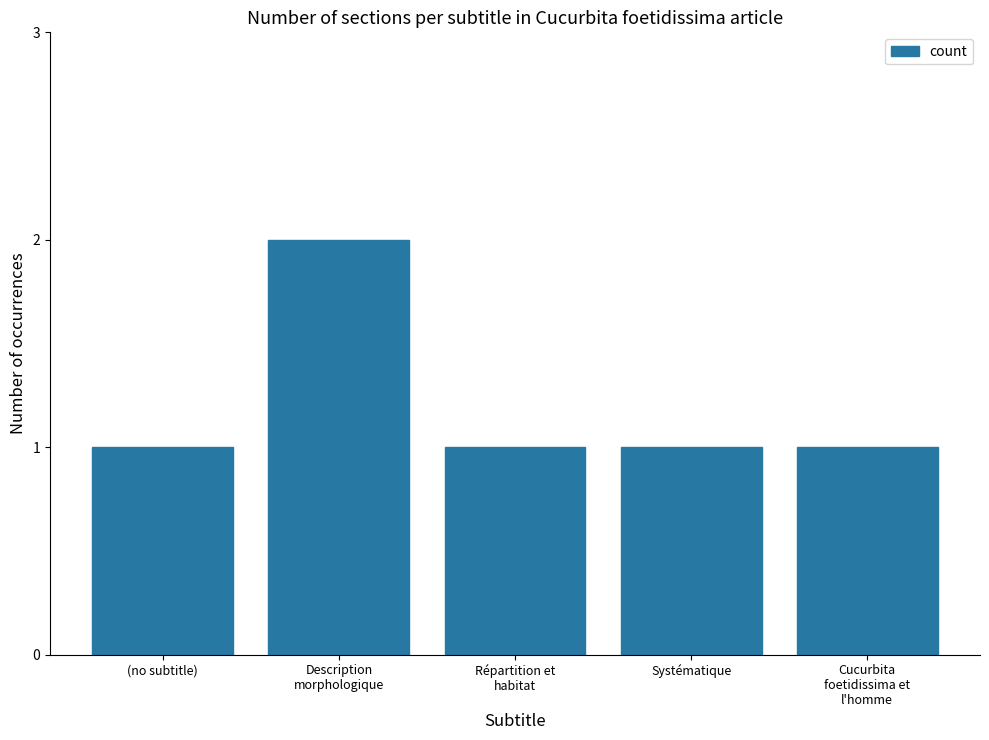

The value at Systématique is 0. True or false?

False